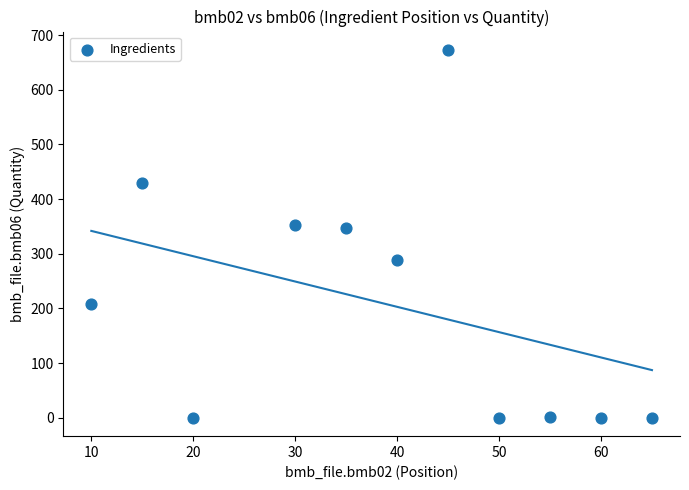

What is the average X value?

38.6